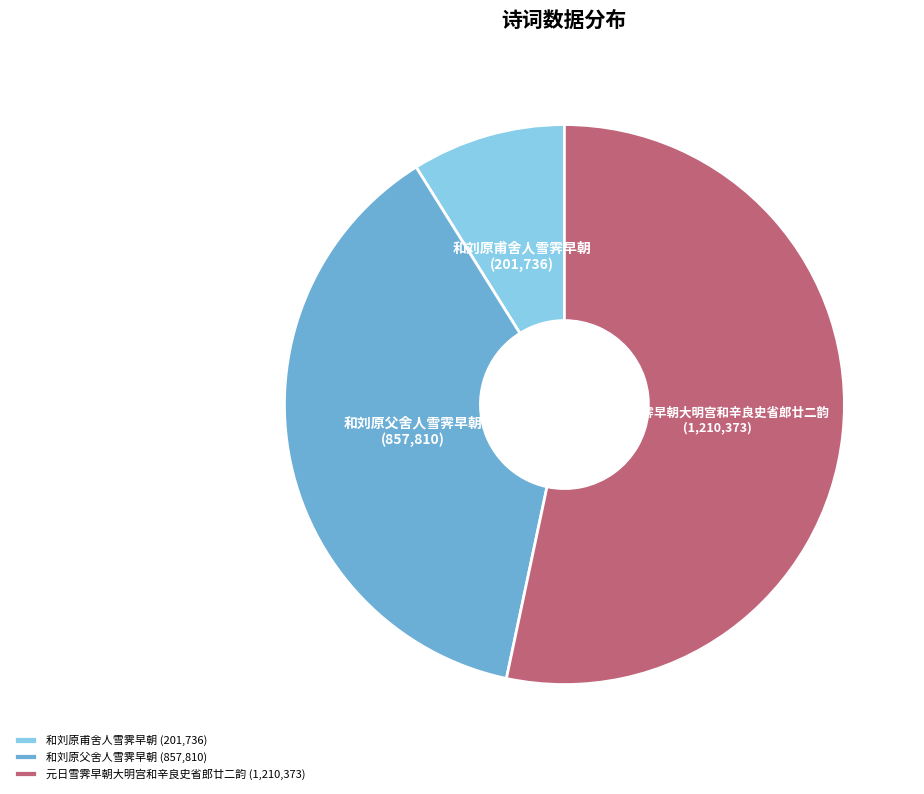

Rank the categories by value from highest to lowest.

元日雪霁早朝大明宫和辛良史省郎廿二韵, 和刘原父舍人雪霁早朝, 和刘原甫舍人雪霁早朝